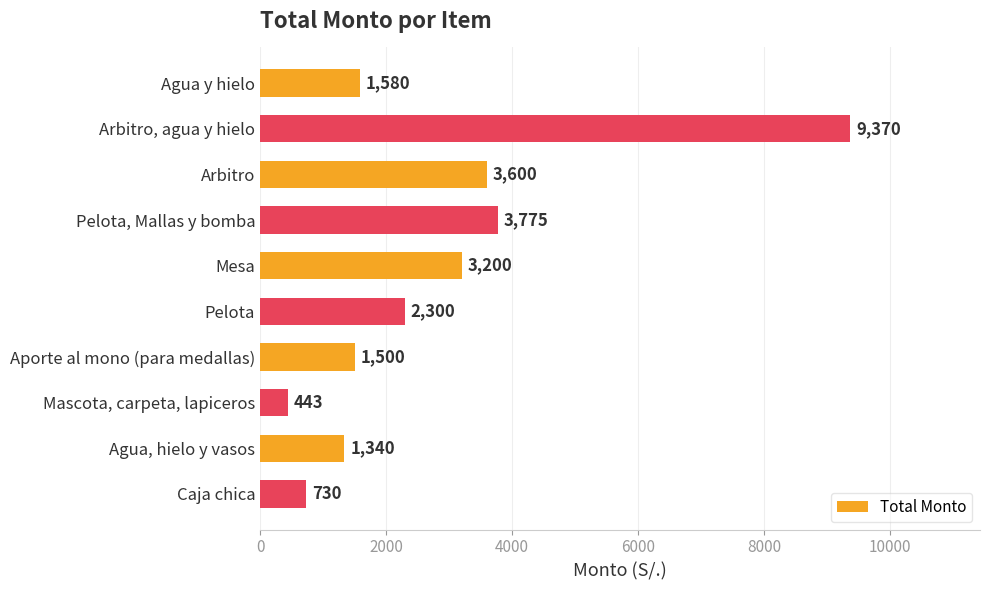

How many values are below 2300?

5